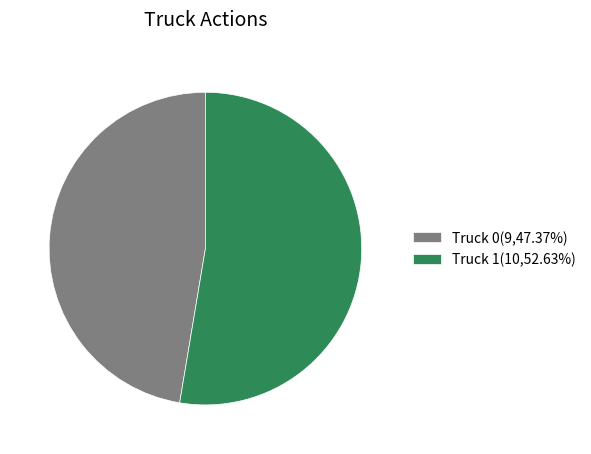

Is the sum of Truck 0(9,47.37%) and Truck 1(10,52.63%) greater than half?

Yes